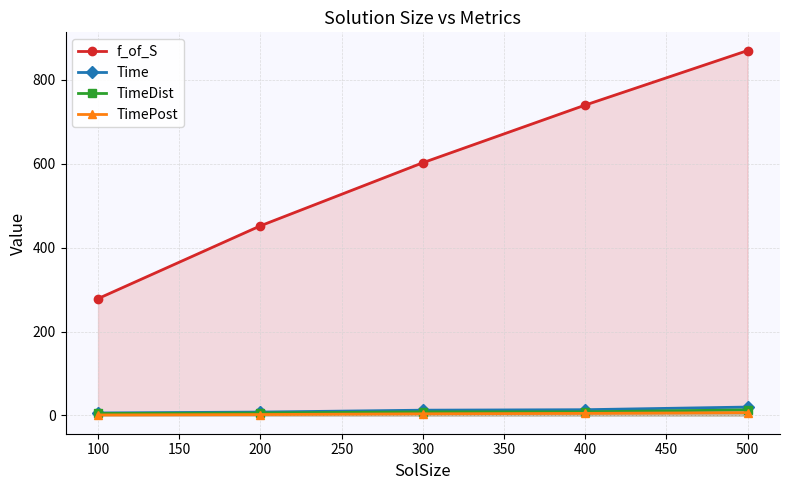

True or false: Time and TimePost intersect in this chart.

False